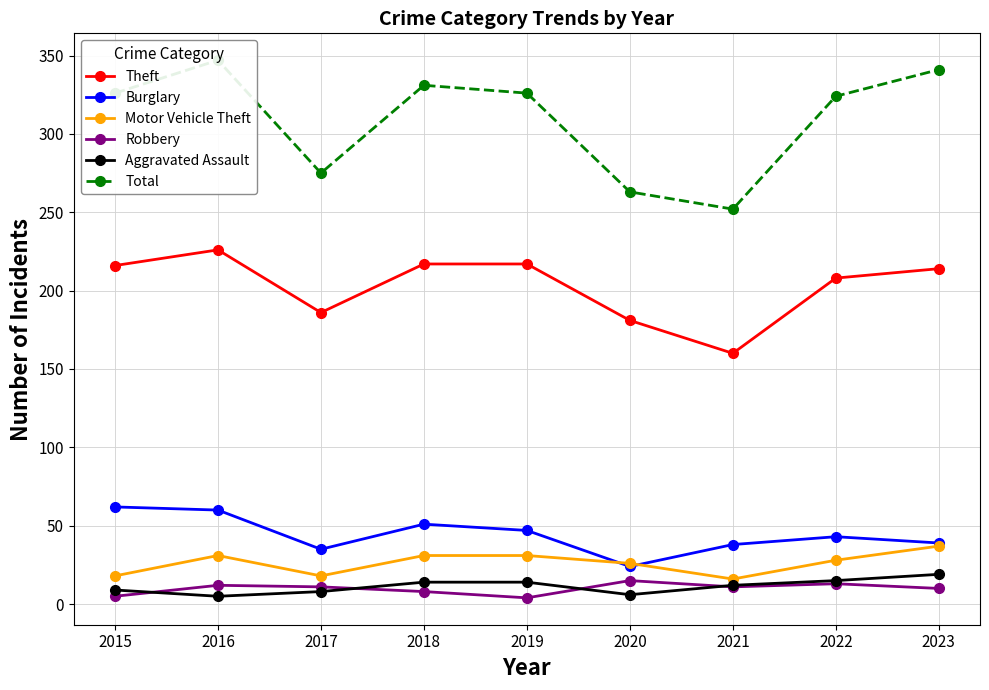

Where does the Robbery series first go above 11?

2016